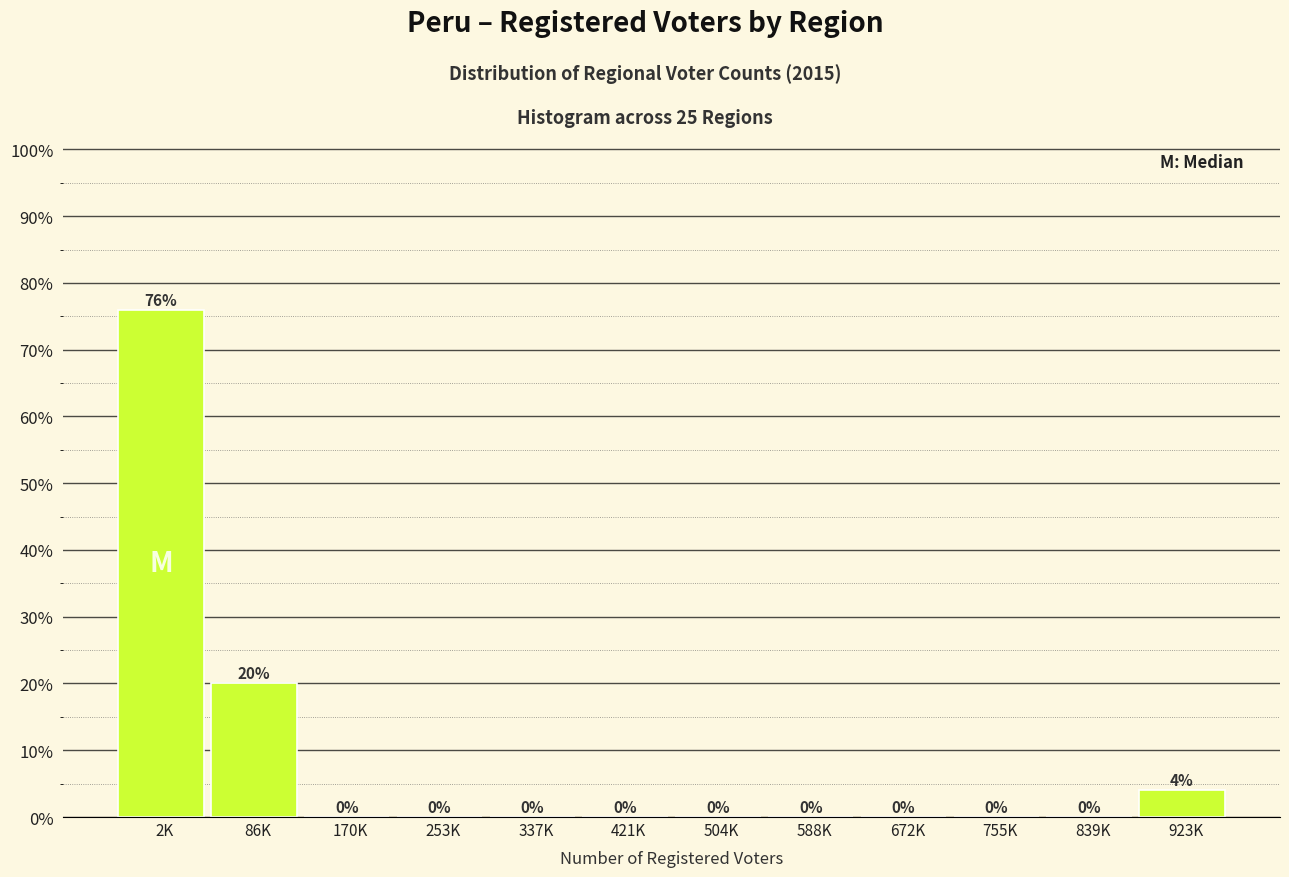

Reading right to left, list all the values displayed in this chart.

923K=4	839K=0	755K=0	672K=0	588K=0	504K=0	421K=0	337K=0	253K=0	170K=0	86K=20	2K=76